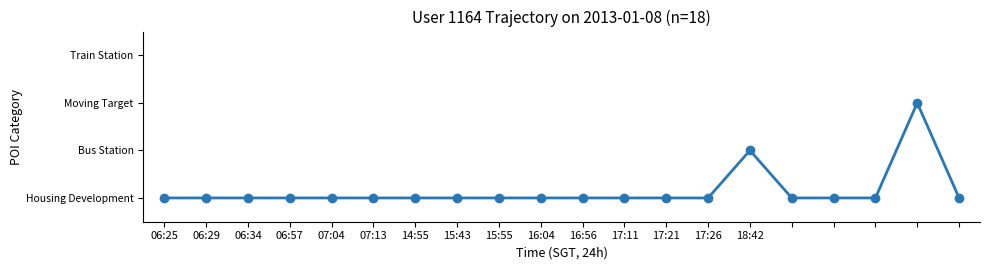

True or false: there are more than 0 points higher than both neighbors.

True